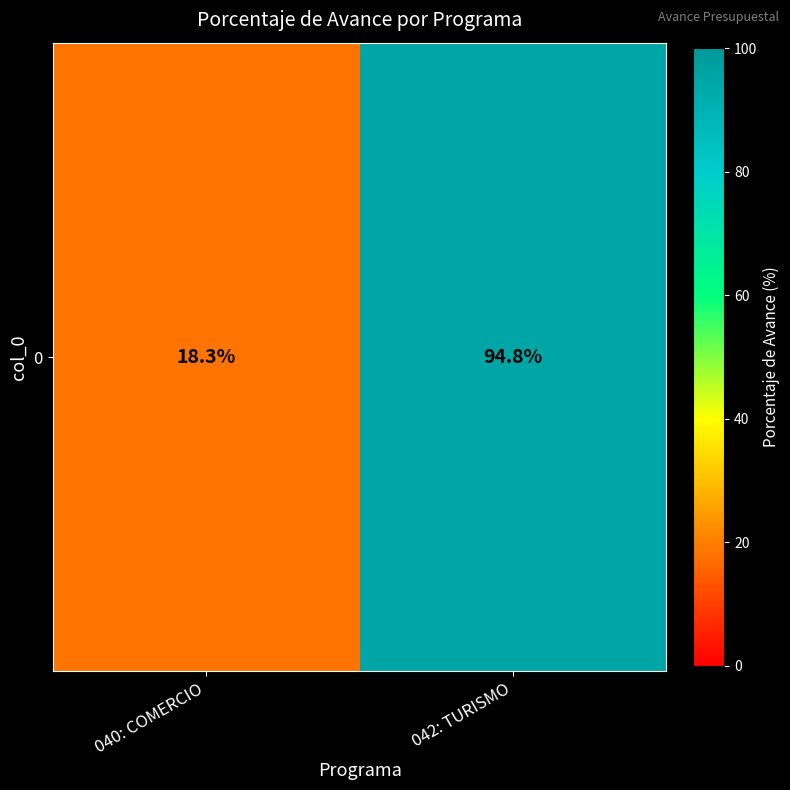

Where does the data first go above 94?

042: TURISMO